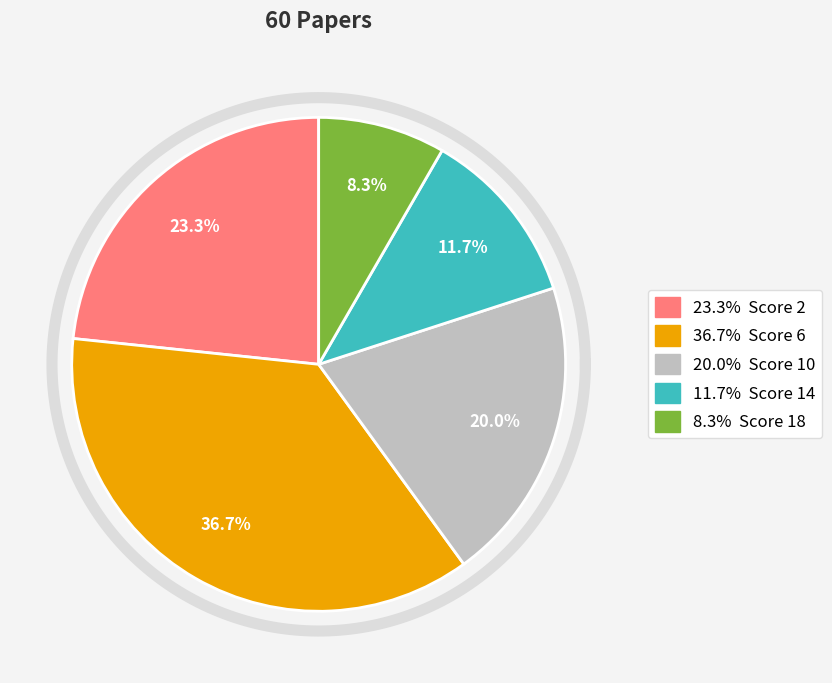

What is the change in value from Score 10 to Score 18?

-7